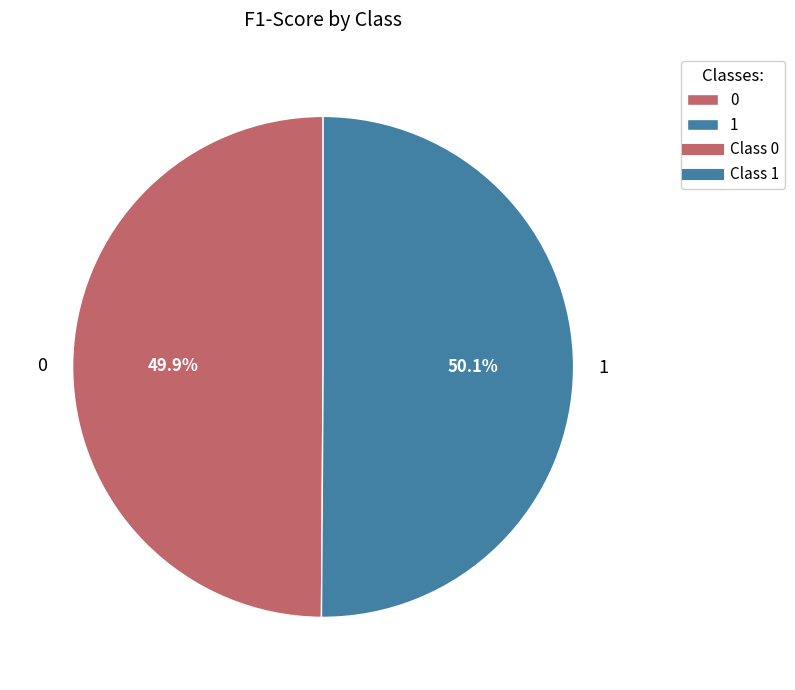

What percentage is NOT represented by 1?

49.9%